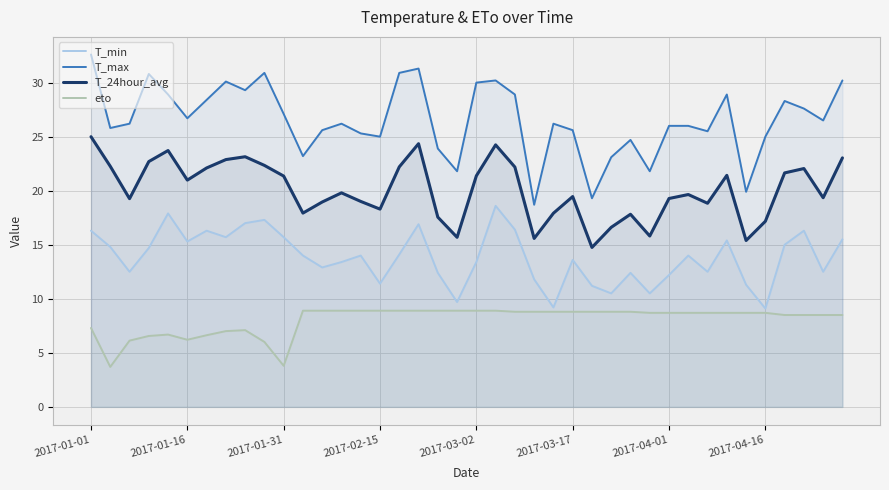

What is the smallest value displayed?

3.7